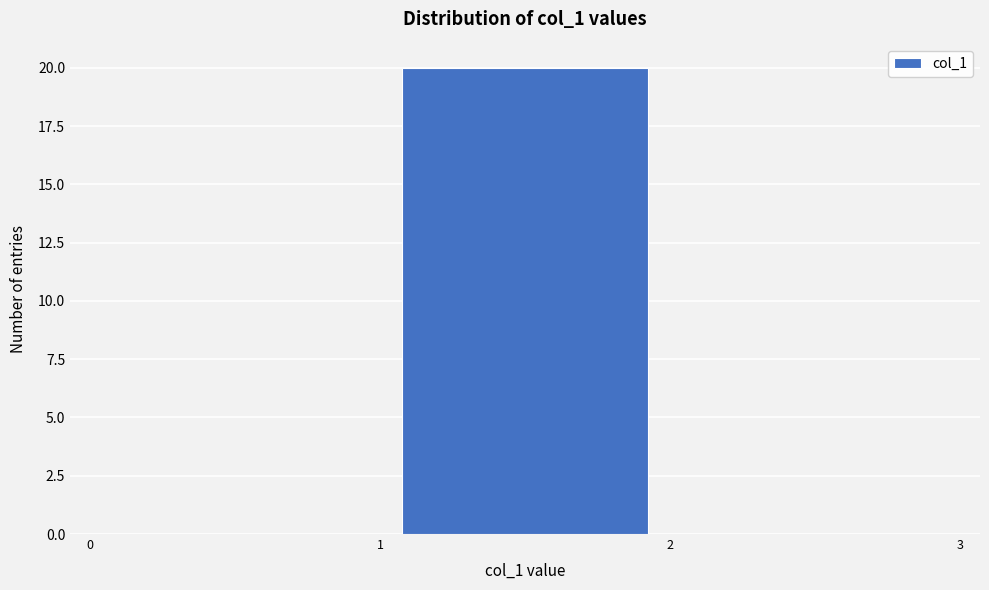

Over which range of the x-axis is the bar tallest?

1 to 2